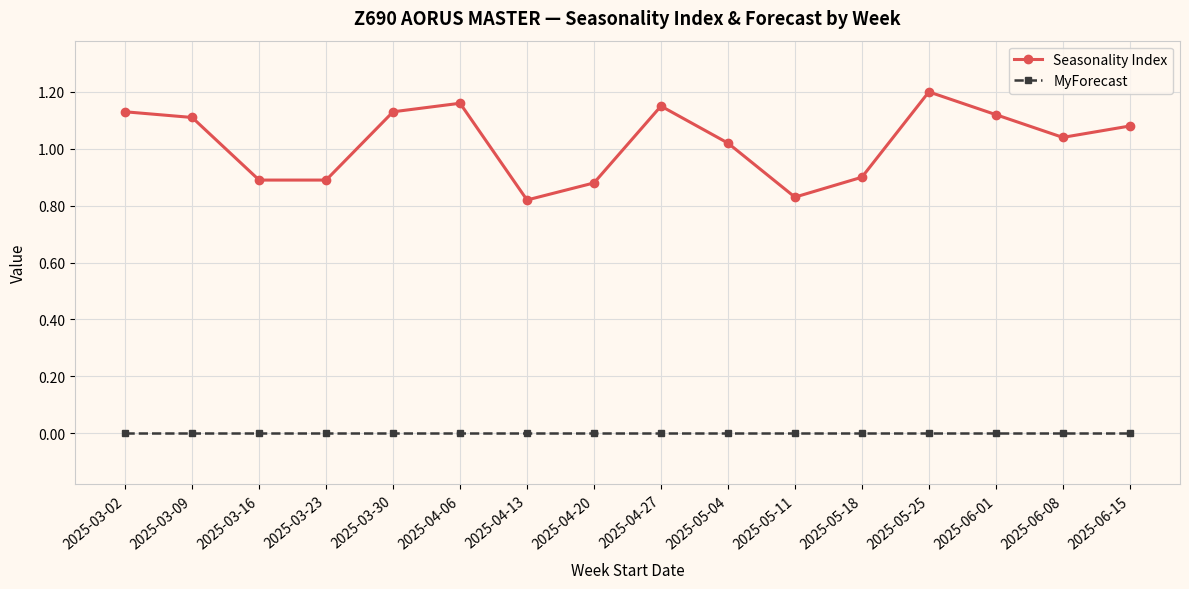

True or false: Seasonality Index has more than 0 points higher than both neighbors.

True